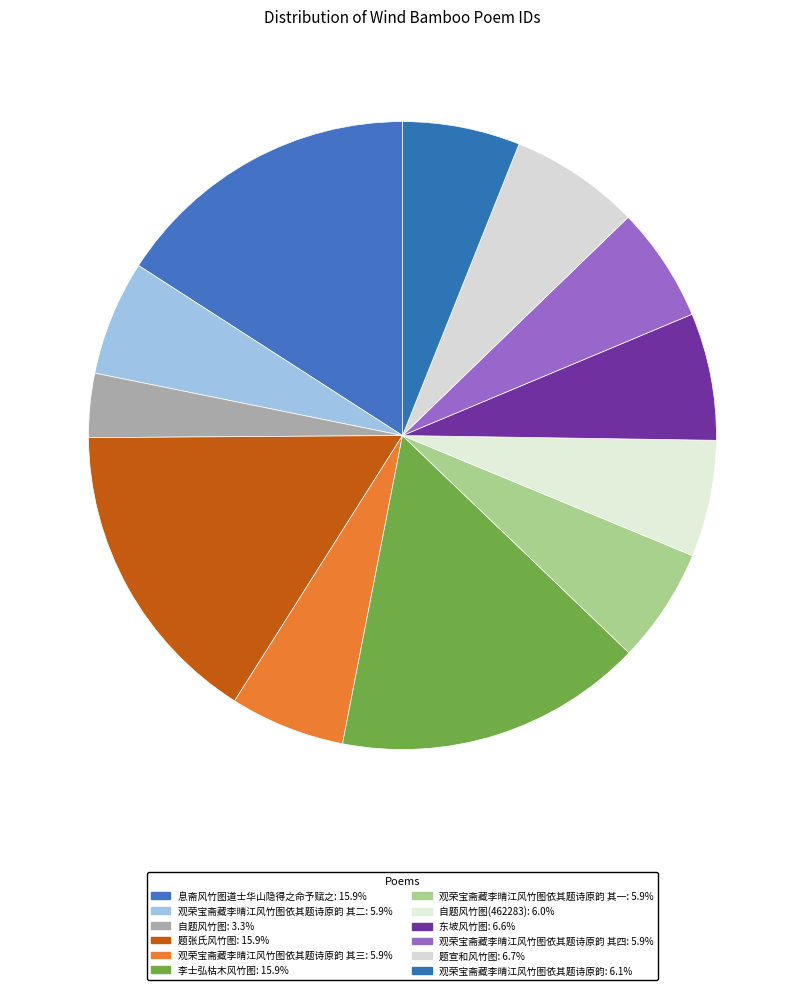

How many slices are in this pie chart?

12